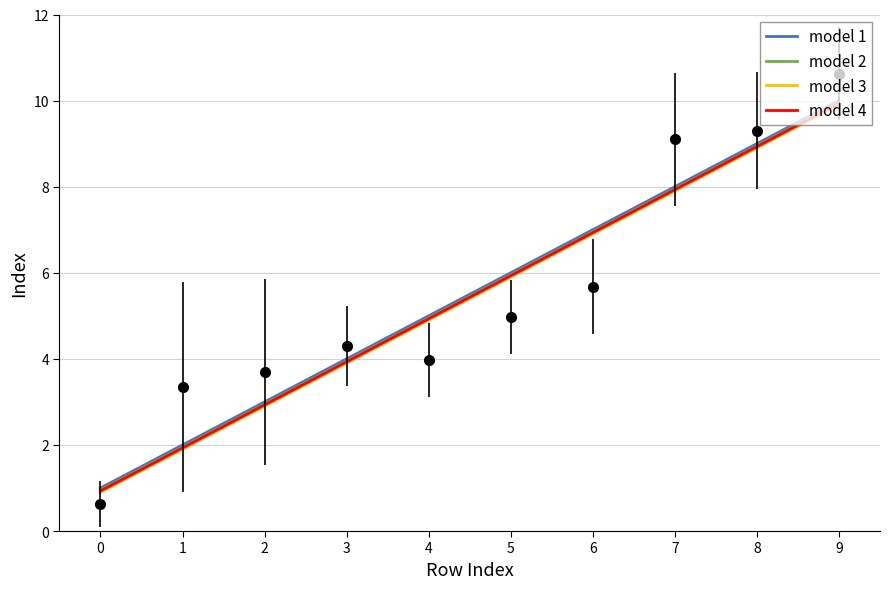

Which series has the largest range (max minus min)?

model 1